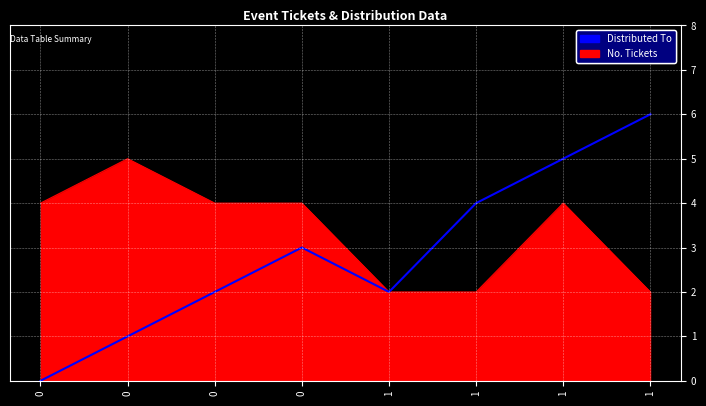

Which label corresponds to the largest value in the chart?

1